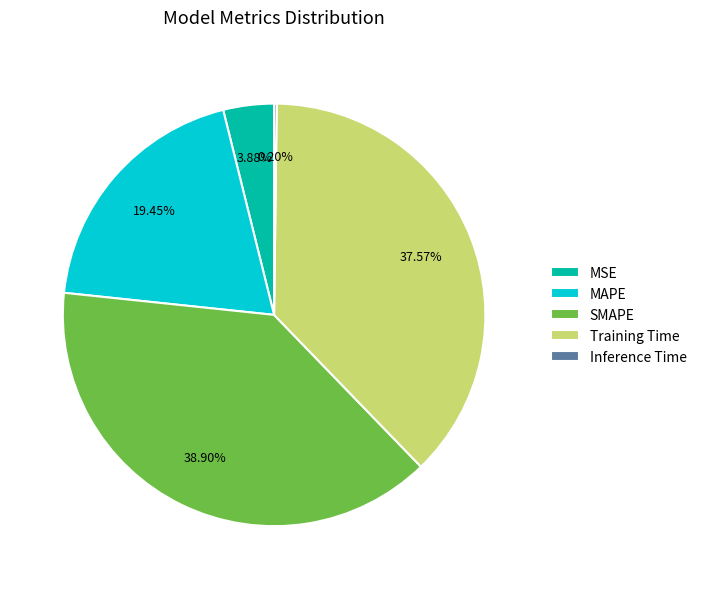

Does MAPE represent more than half of the total?

No